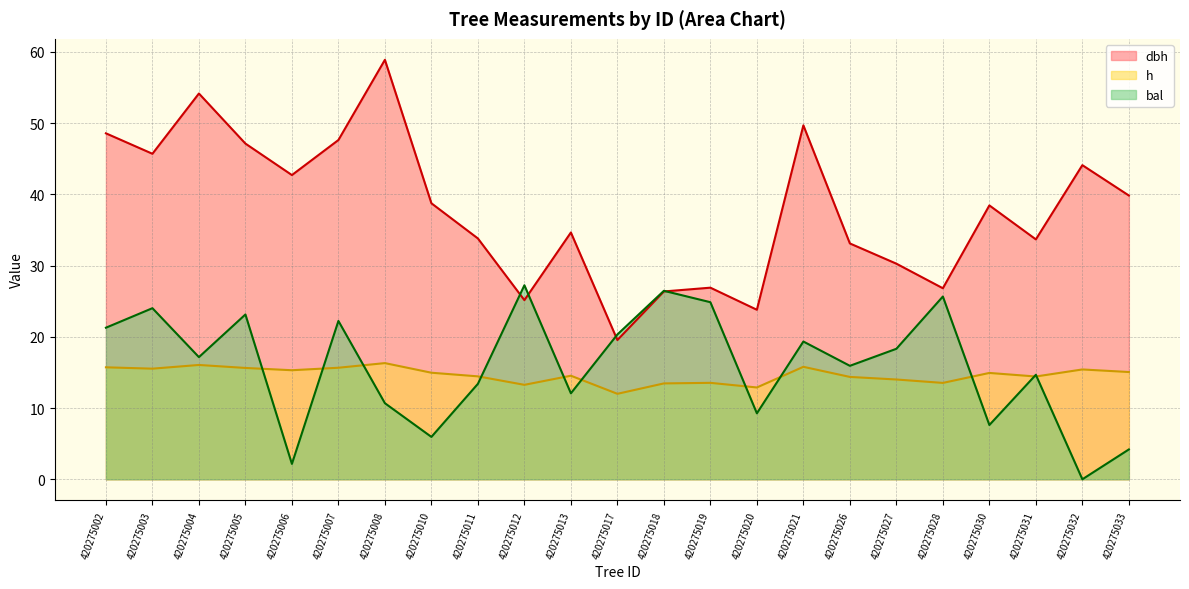

At 420275026, list the series in order from smallest to largest.

h, bal, dbh